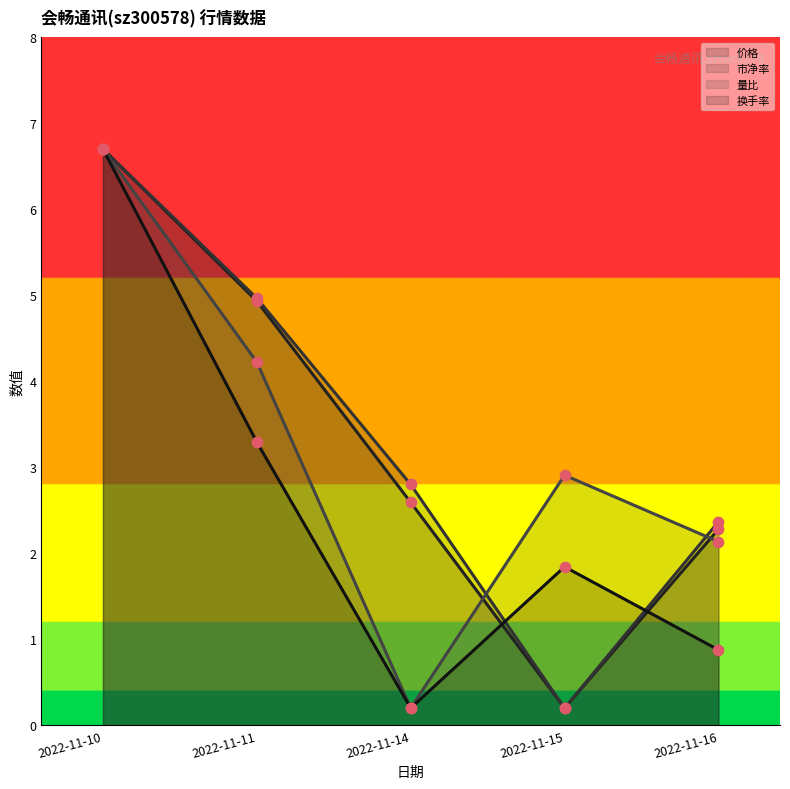

Which series has the widest spread of Y values?

价格